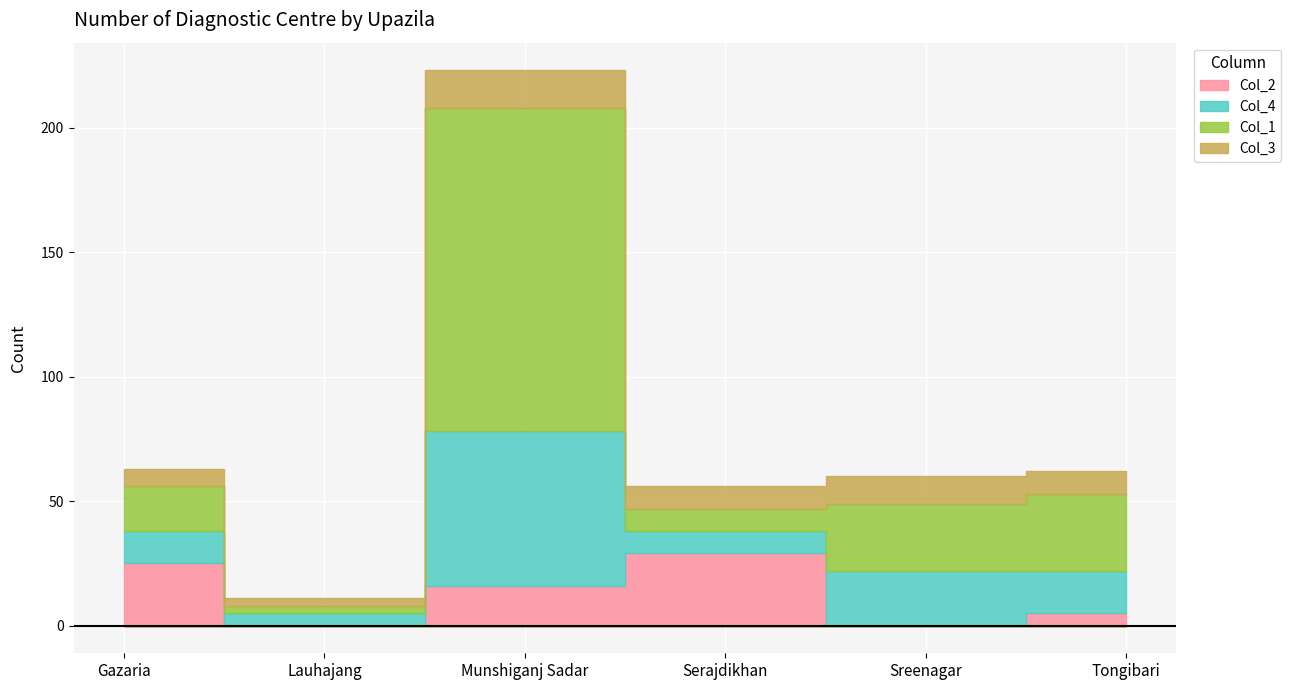

Which series ends up on top after the final intersection of Col_1 and Col_4?

Col_1